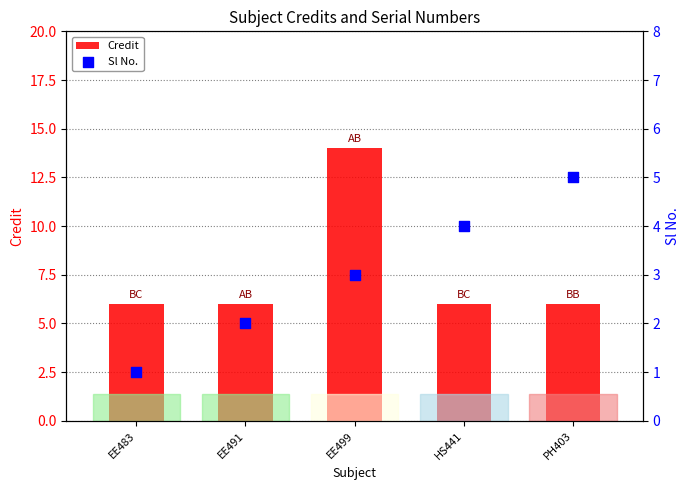

Which series contains the highest Y value?

Credit